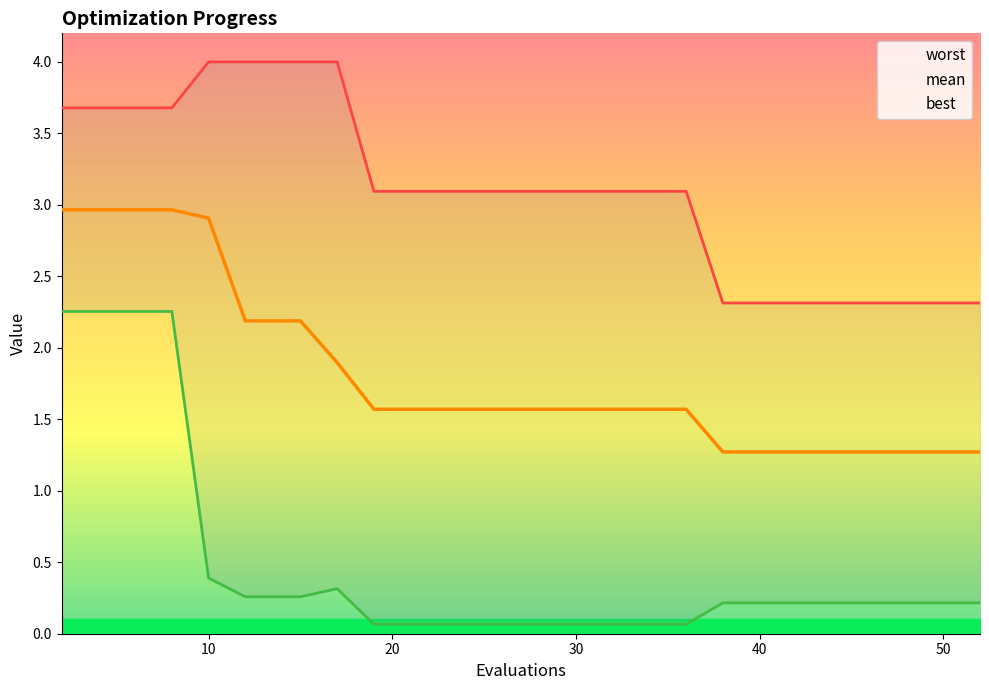

Rank the series by their maximum value, from lowest to highest.

best, mean, worst